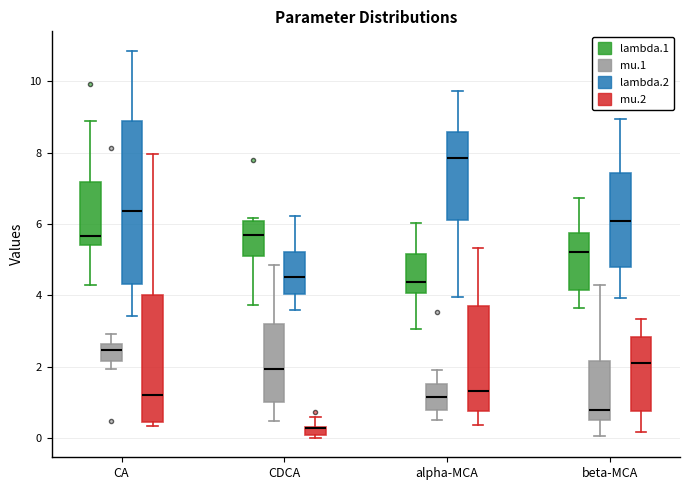

Where does the median line of the box for CDCA (lambda.1) sit on the y-axis? The values are not printed on the chart, so give them approximately, as read against the axis.

5.6